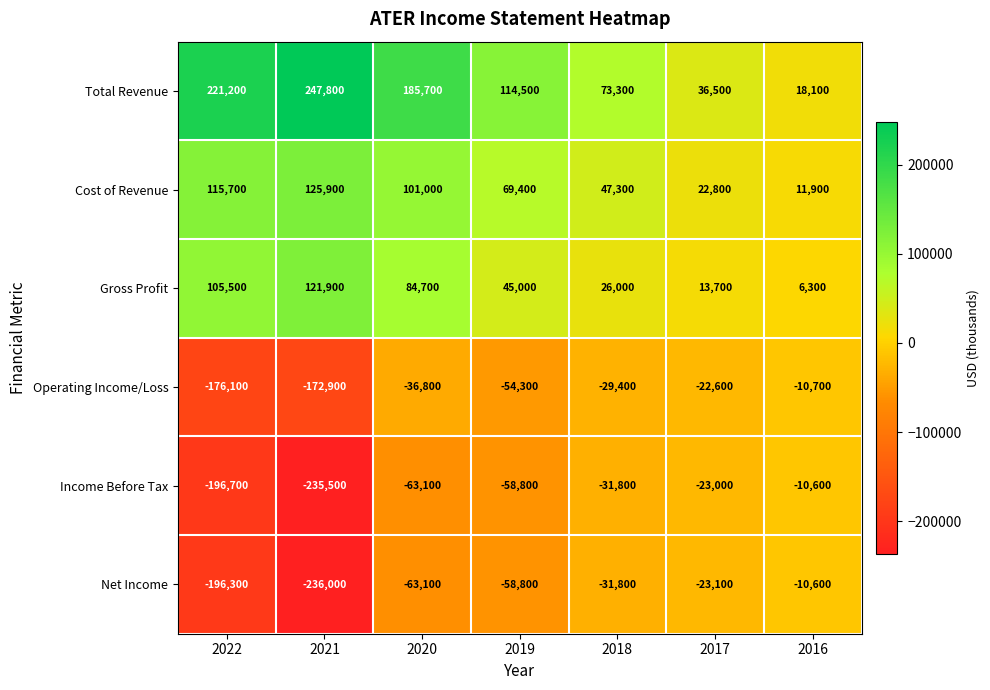

The Net Income series shows -6115 at 2017. True or false?

False